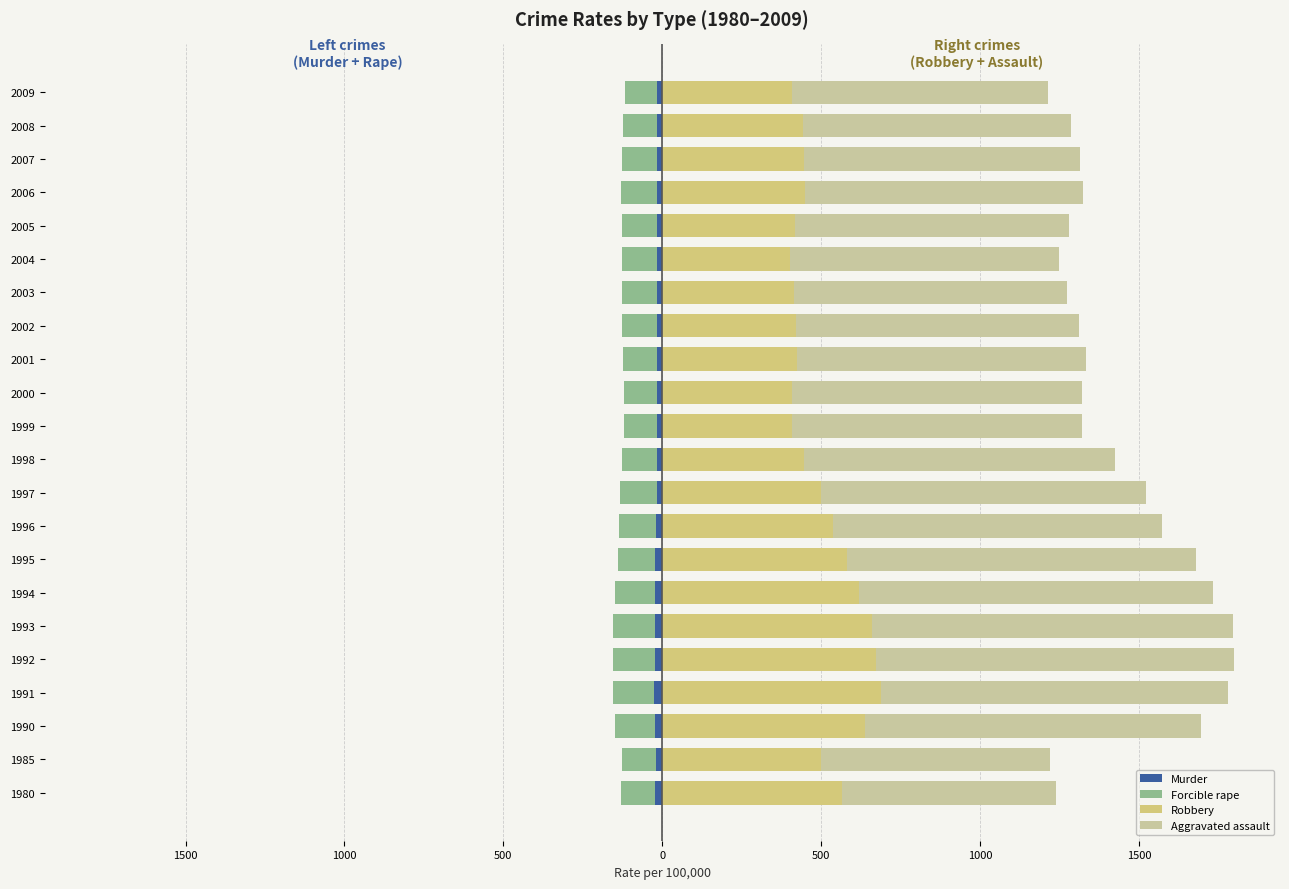

How many data points in Aggravated assault are less than 911?

11